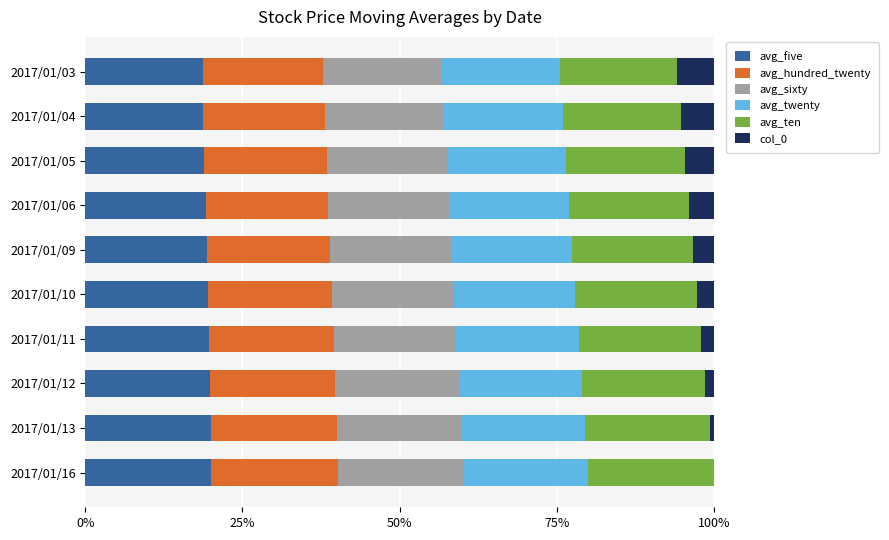

The avg_five series shows 12.5 at 2017/01/03. True or false?

False